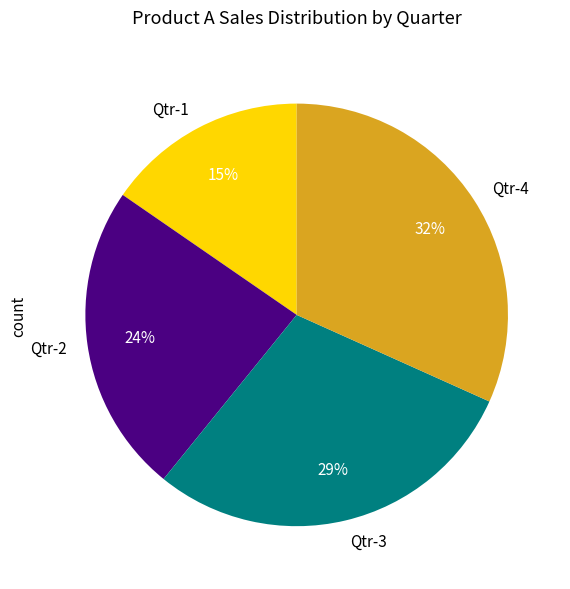

Is there any slice that represents more than half of the pie?

No